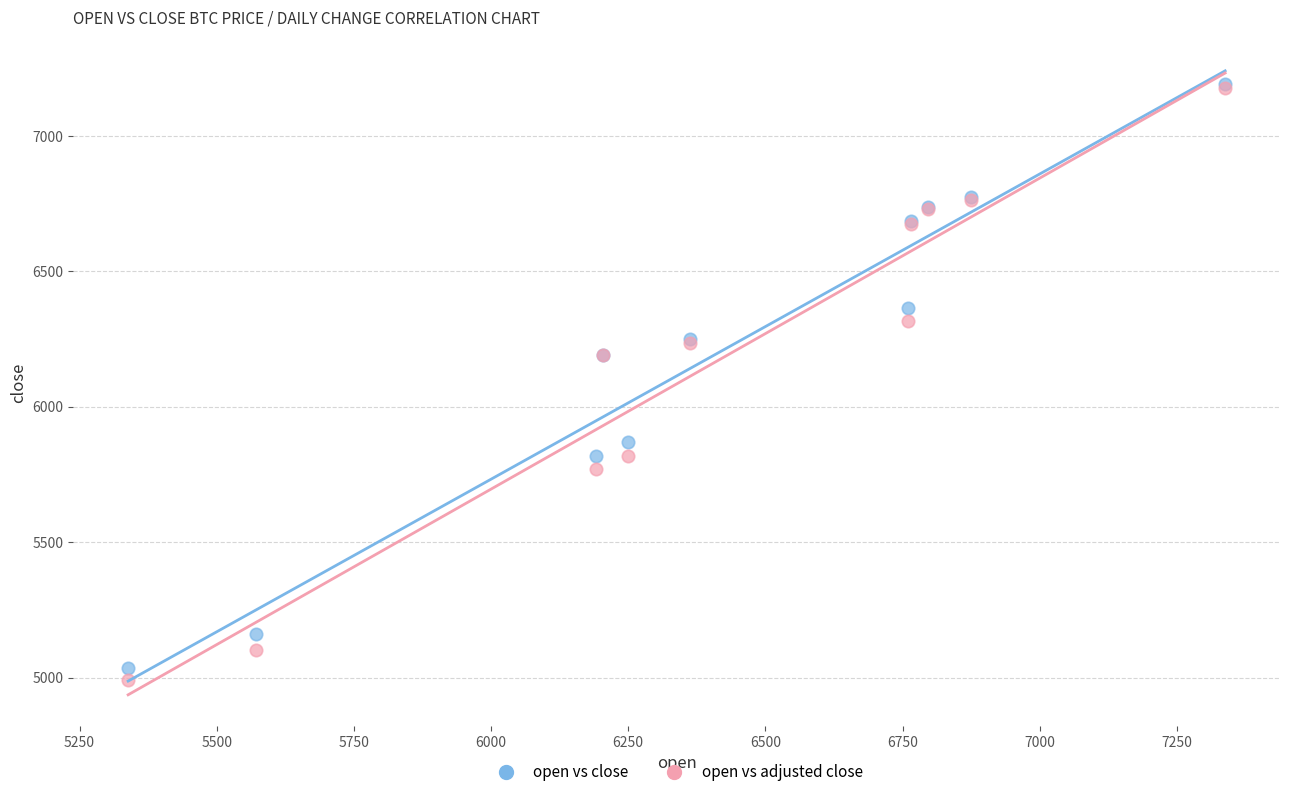

Which series contains the lowest Y value?

open vs adjusted close